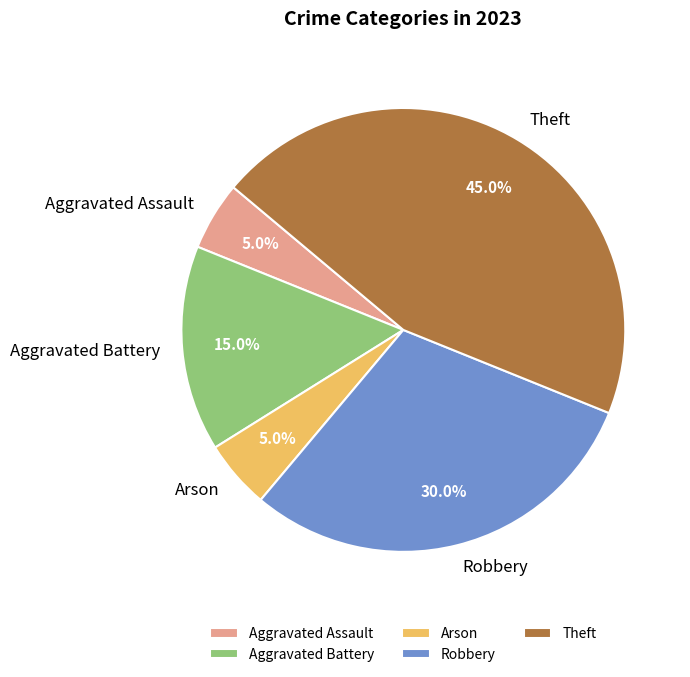

Does Robbery represent more than half of the total?

No